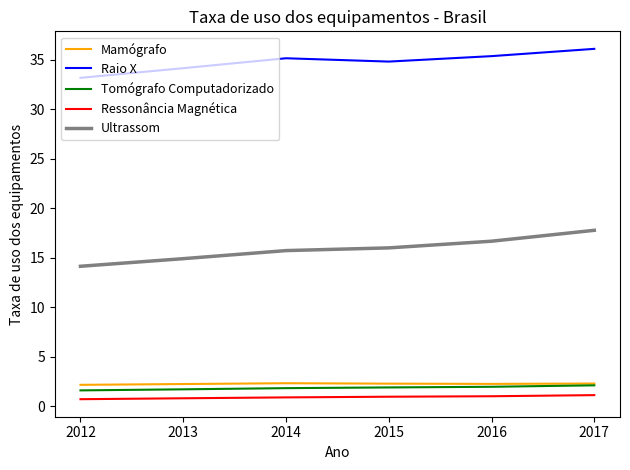

True or false: Raio X has a value of 35.1 at 2014.

True